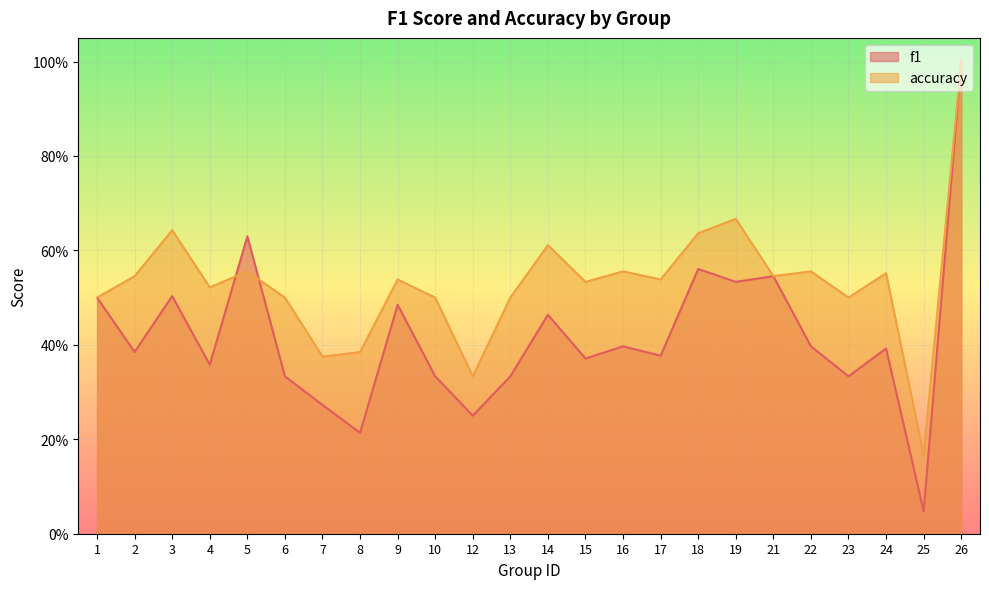

Reading left to right, transcribe all the data shown in this chart.

f1: 0.5	0.4	0.5	0.4	0.6	0.3	0.3	0.2	0.5	0.3	0.2	0.3	0.5	0.4	0.4	0.4	0.6	0.5	0.5	0.4	0.3	0.4	0.0	1.0
accuracy: 0.5	0.5	0.6	0.5	0.6	0.5	0.4	0.4	0.5	0.5	0.3	0.5	0.6	0.5	0.6	0.5	0.6	0.7	0.5	0.6	0.5	0.6	0.2	1.0